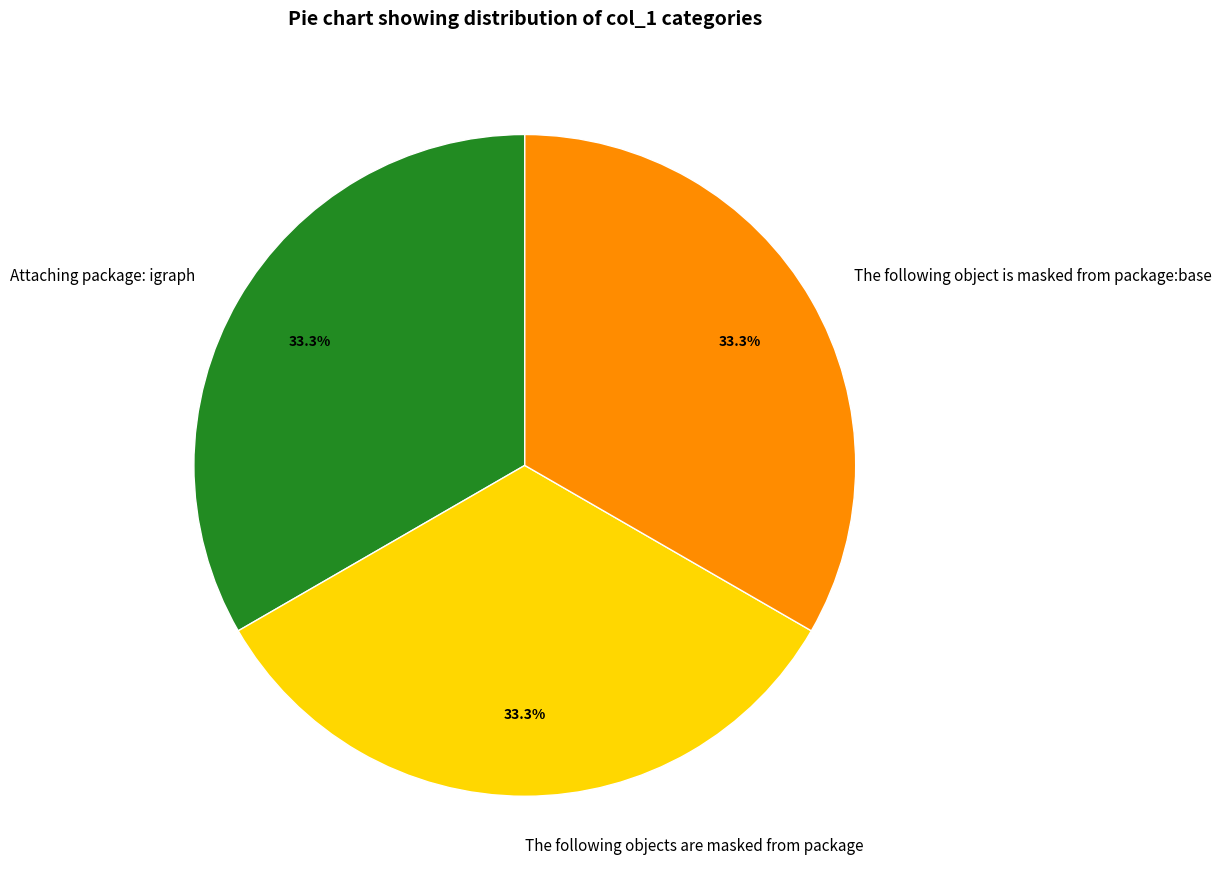

Is there a majority slice in this chart?

No